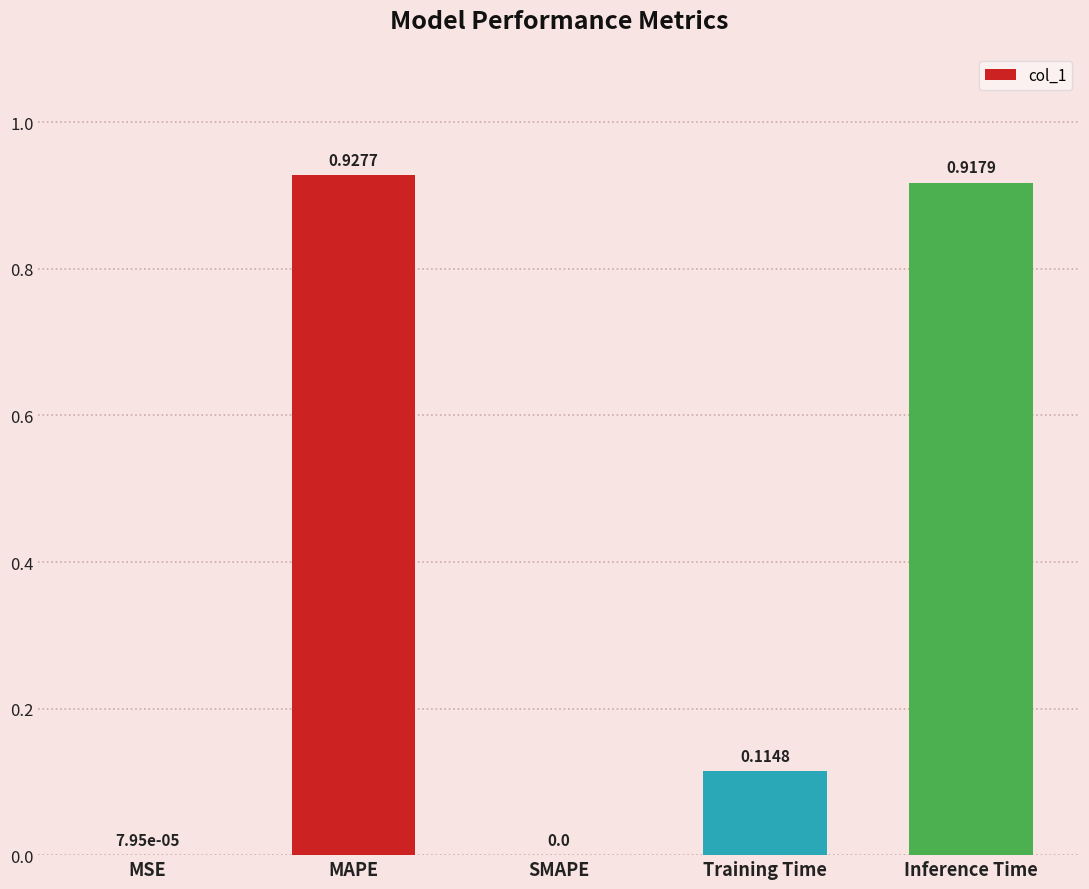

At which category does the chart reach its peak across all series?

MAPE